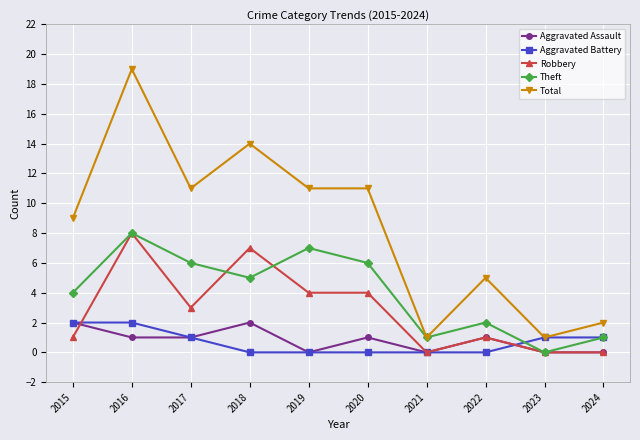

After their last crossing, which series has the higher values: Aggravated Battery or Robbery?

Aggravated Battery